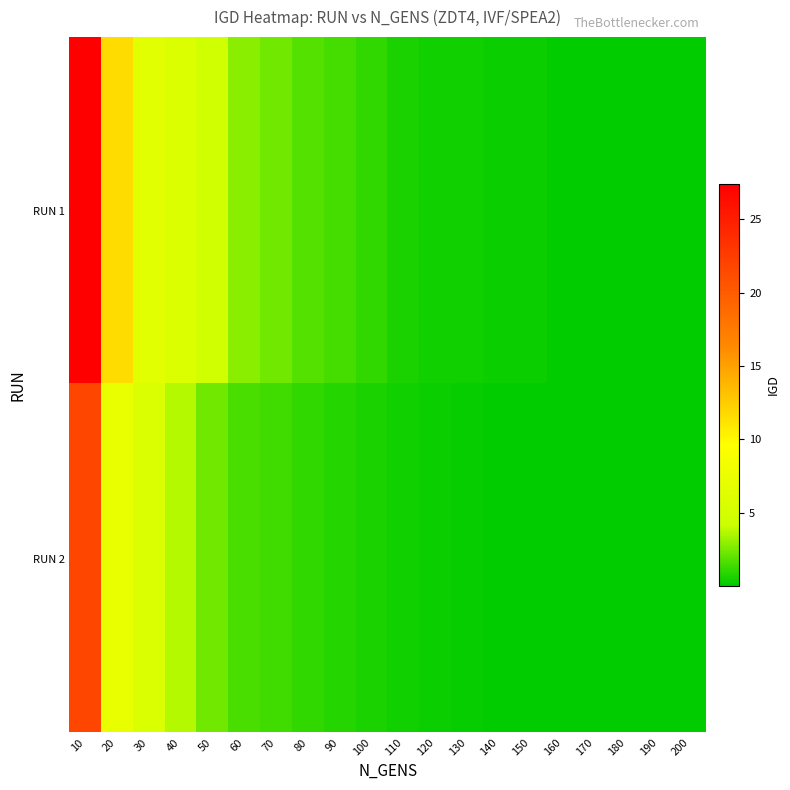

Which series has the largest total across all categories?

RUN 1